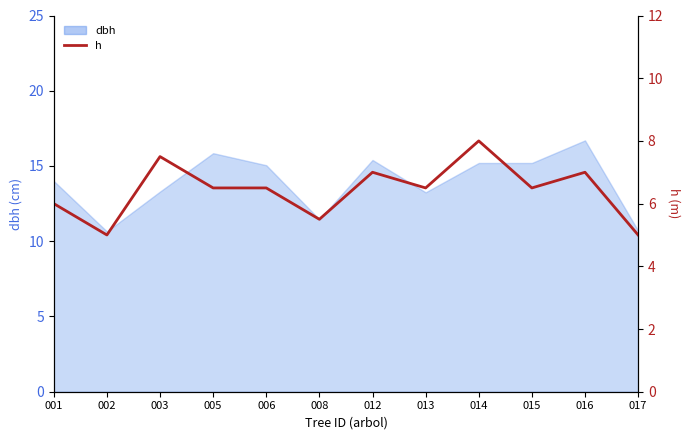

What is the sum of the values at 006 and 003?

14.0